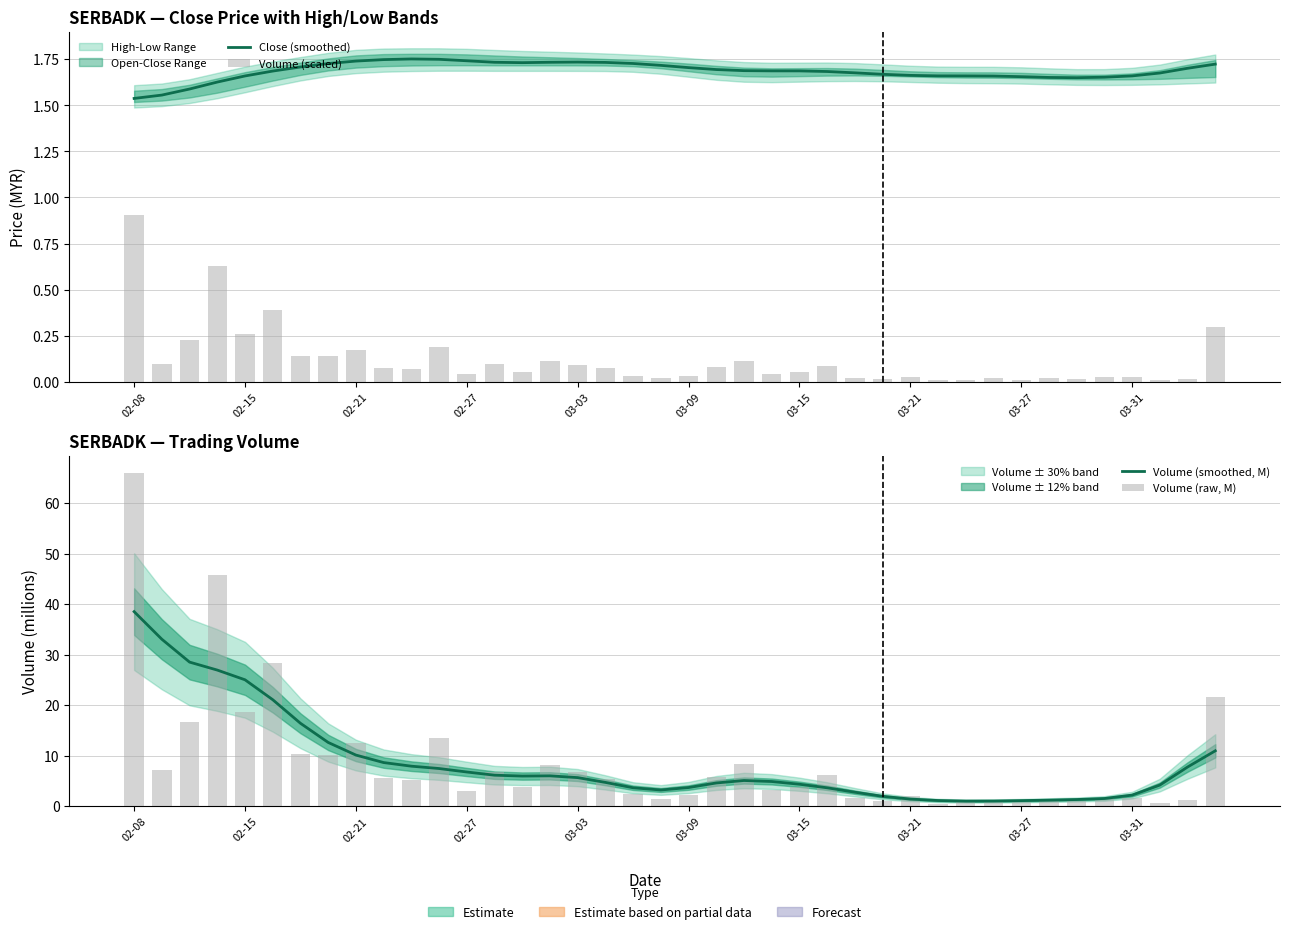

How many groups of bars are there?

40